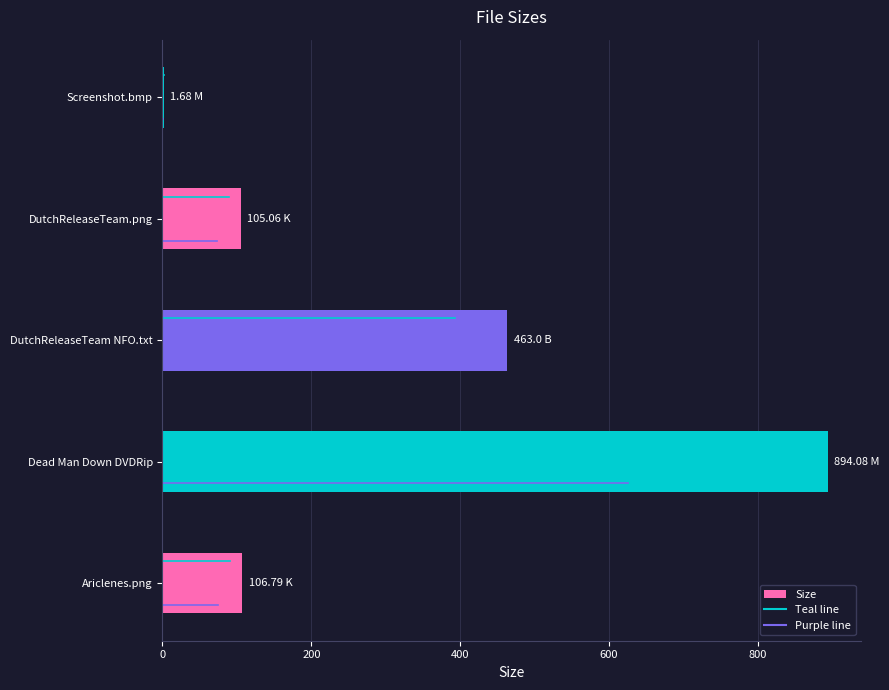

Which has a higher value, DutchReleaseTeam NFO.txt or Ariclenes.png?

DutchReleaseTeam NFO.txt